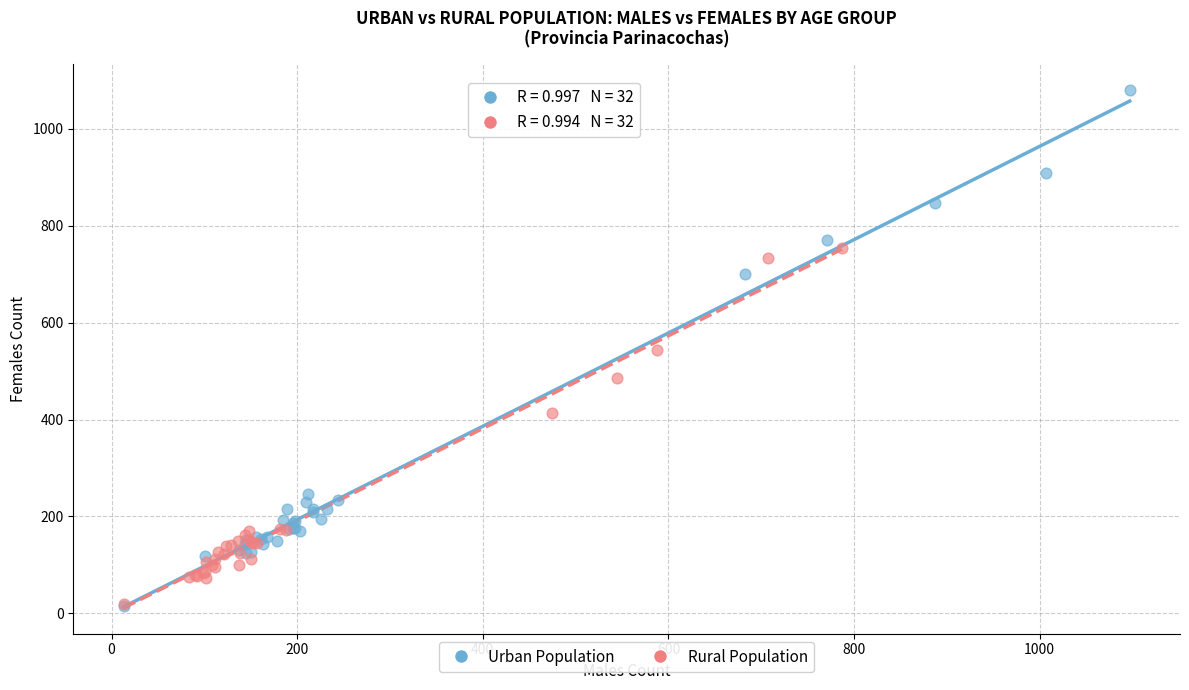

Which series has the largest Y range (max minus min)?

Urban Population